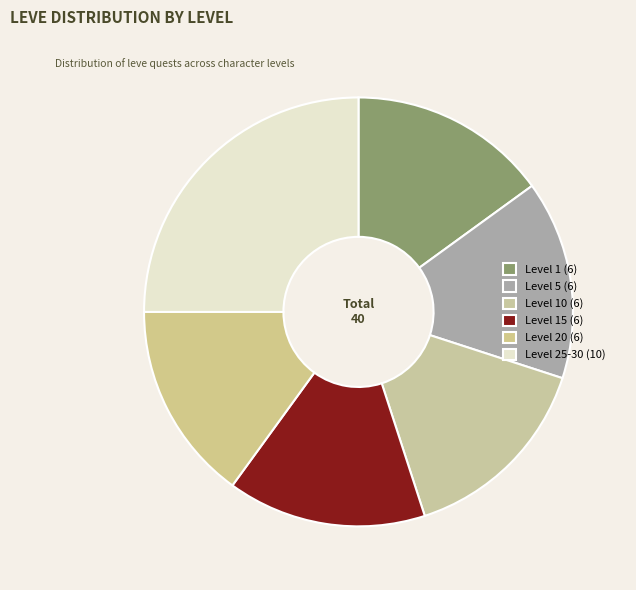

How many slices are in this pie chart?

6